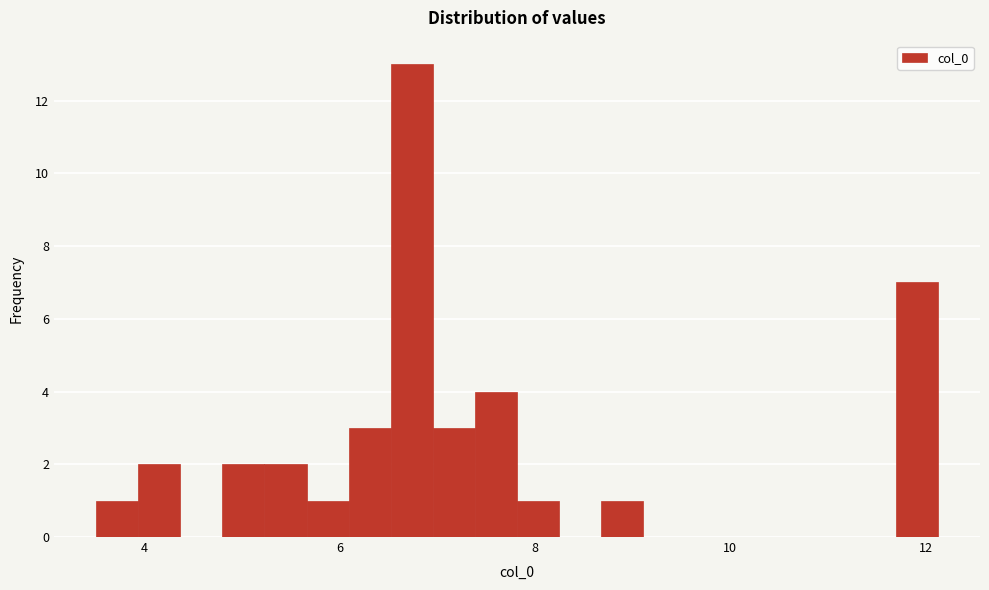

Around what value on the x-axis is the tallest bar? Give the approximate position of its centre, as read against the axis.

6.8